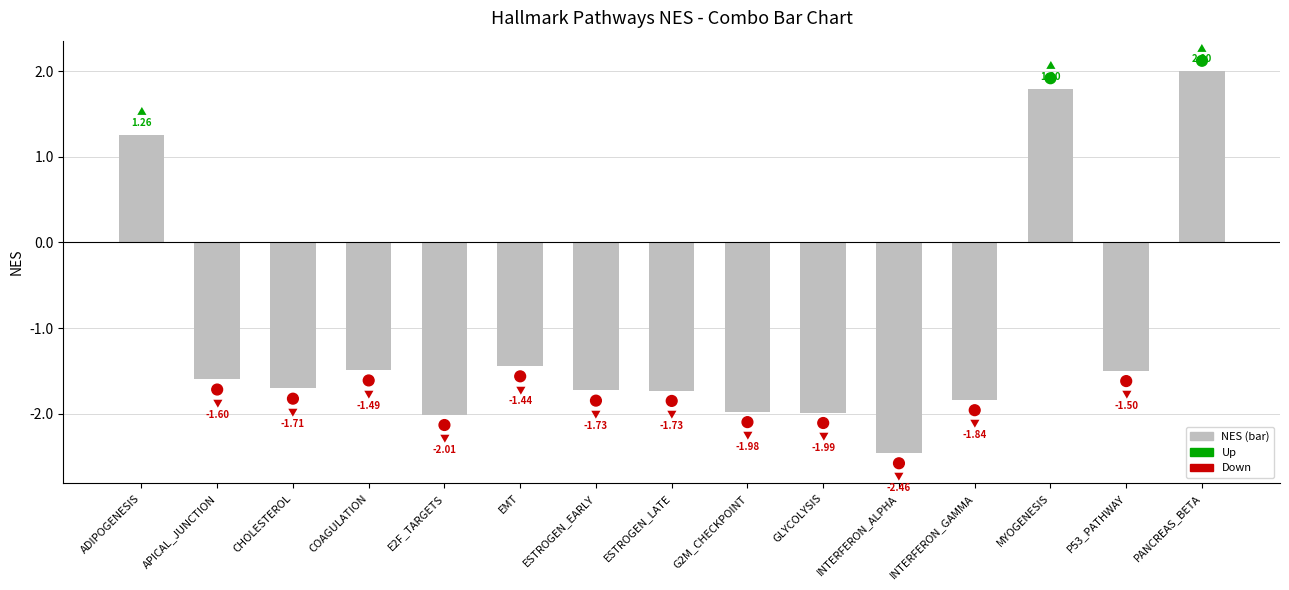

Which has a higher value, INTERFERON_ALPHA or EMT?

EMT